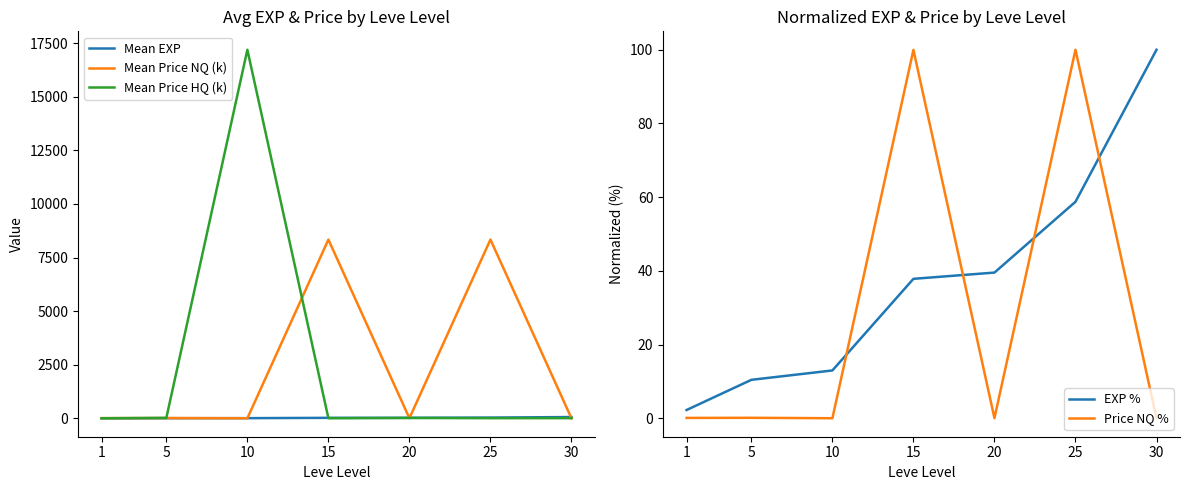

True or false: Mean Price HQ (k) and Mean EXP intersect in this chart.

True